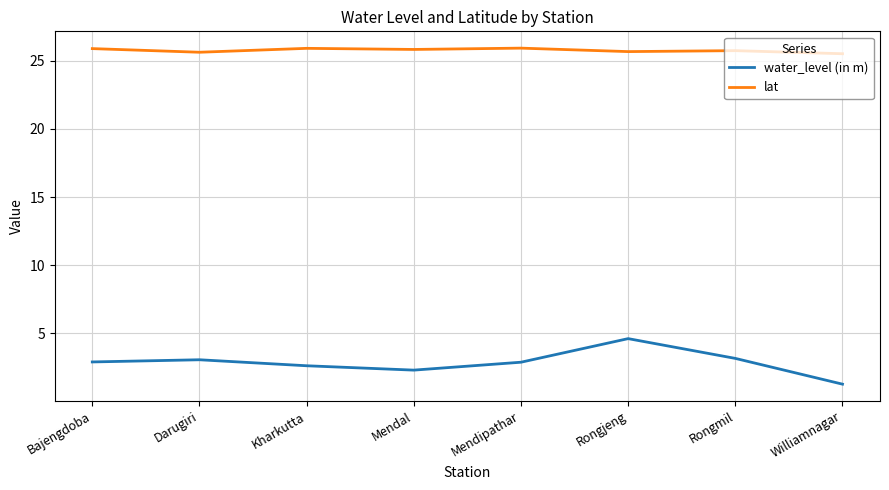

How many series are shown in this chart?

2